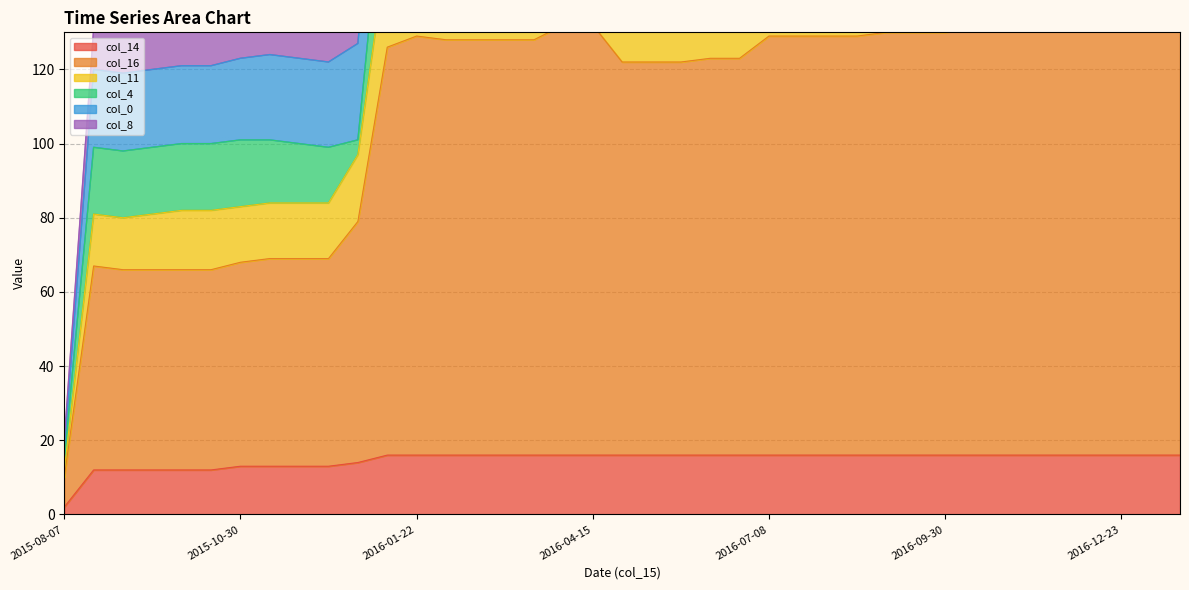

The col_14 series shows 26 at 2016-05-27. True or false?

False